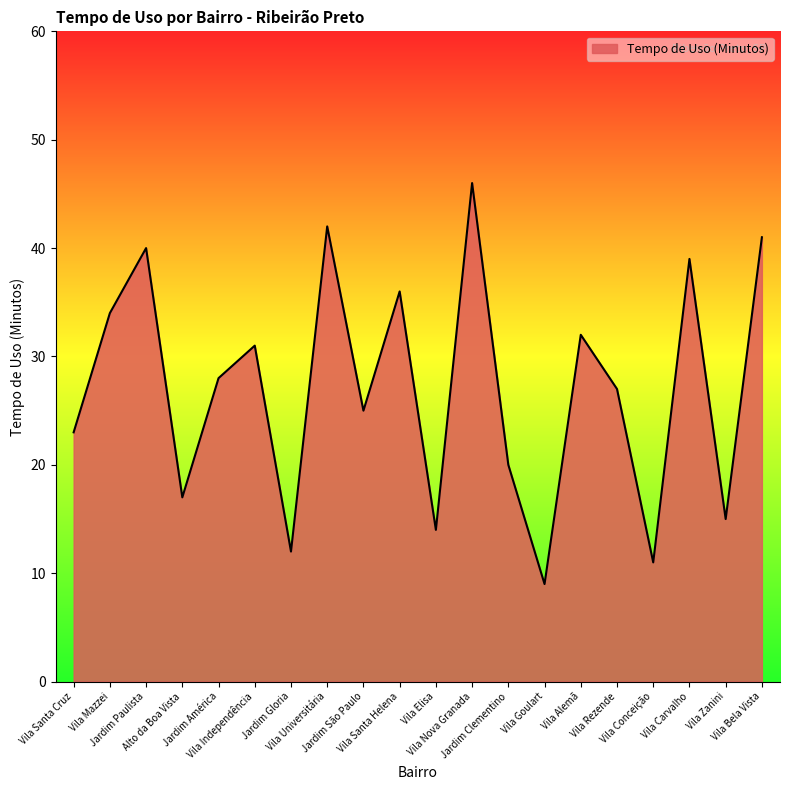

What is the sum of the values at Vila Independência and Vila Rezende?

58